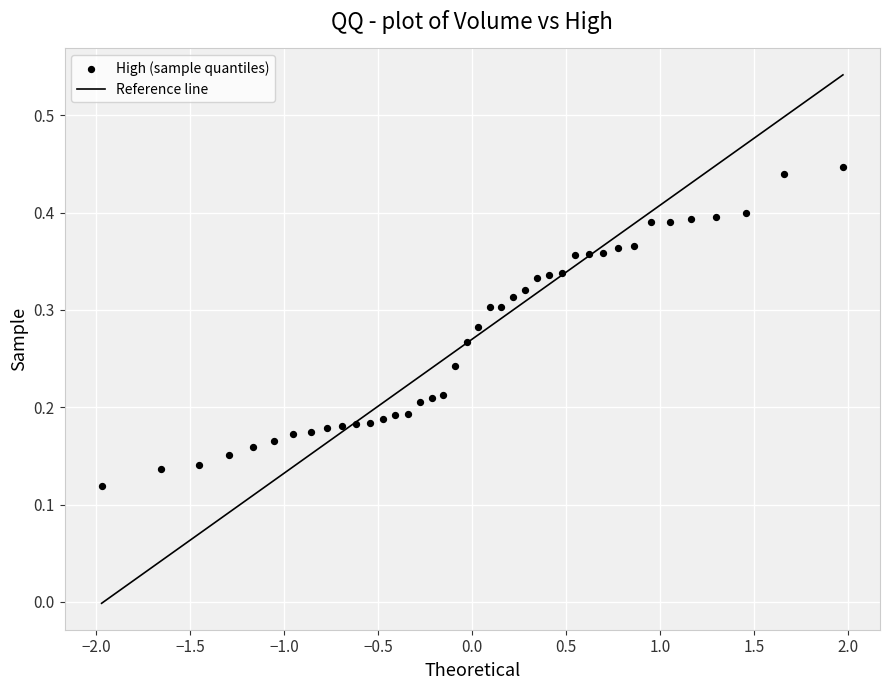

What is the range of X values (max minus min)?

3.9